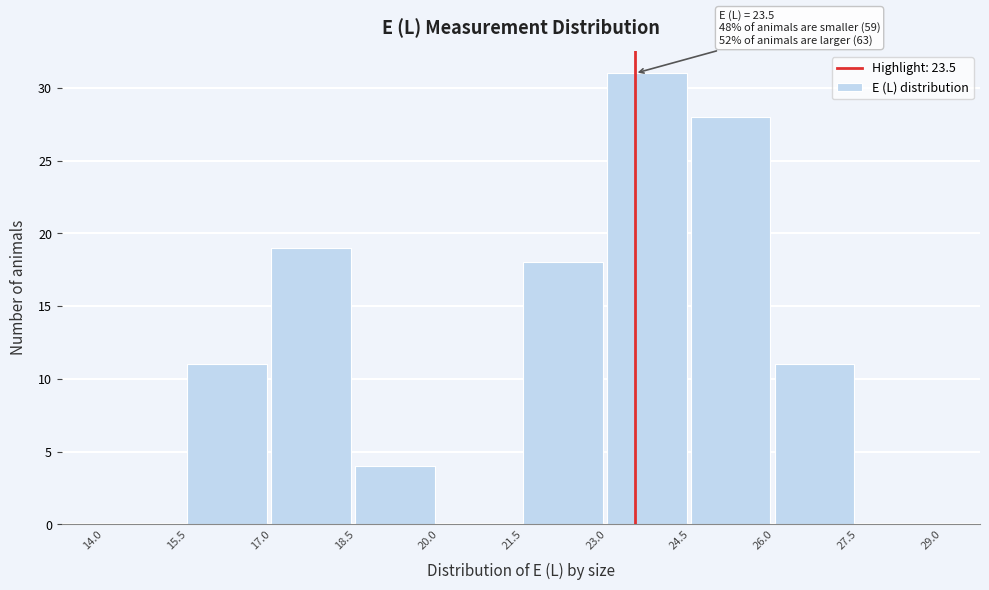

Which range on the x-axis has the tallest bar?

23.0 to 24.5